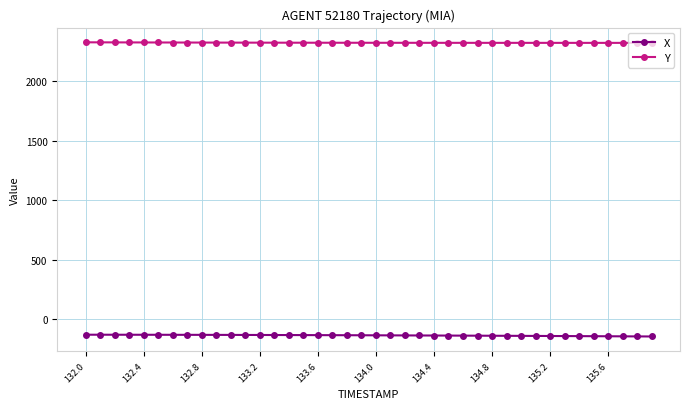

What is the highest value of the Y series?

2325.3